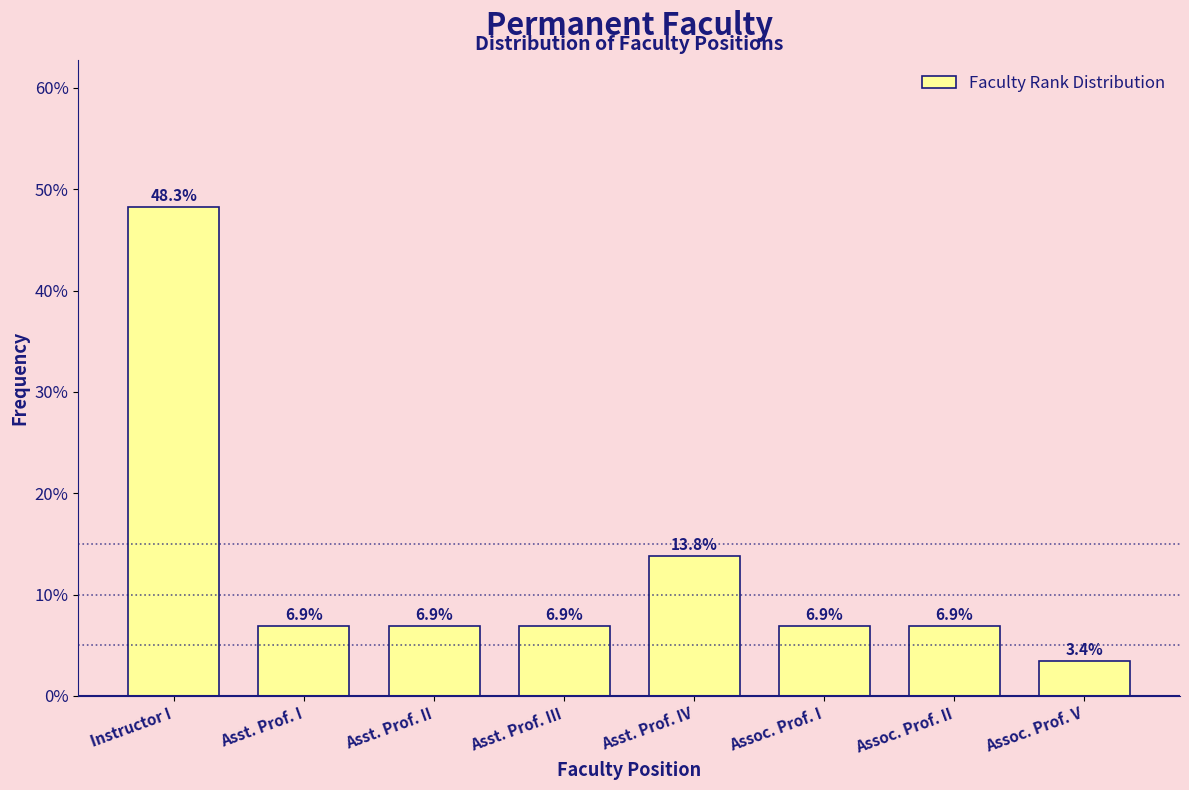

Reading left to right, what are all the values shown in this chart?

Instructor I=48.3	Asst. Prof. I=6.9	Asst. Prof. II=6.9	Asst. Prof. III=6.9	Asst. Prof. IV=13.8	Assoc. Prof. I=6.9	Assoc. Prof. II=6.9	Assoc. Prof. V=3.4